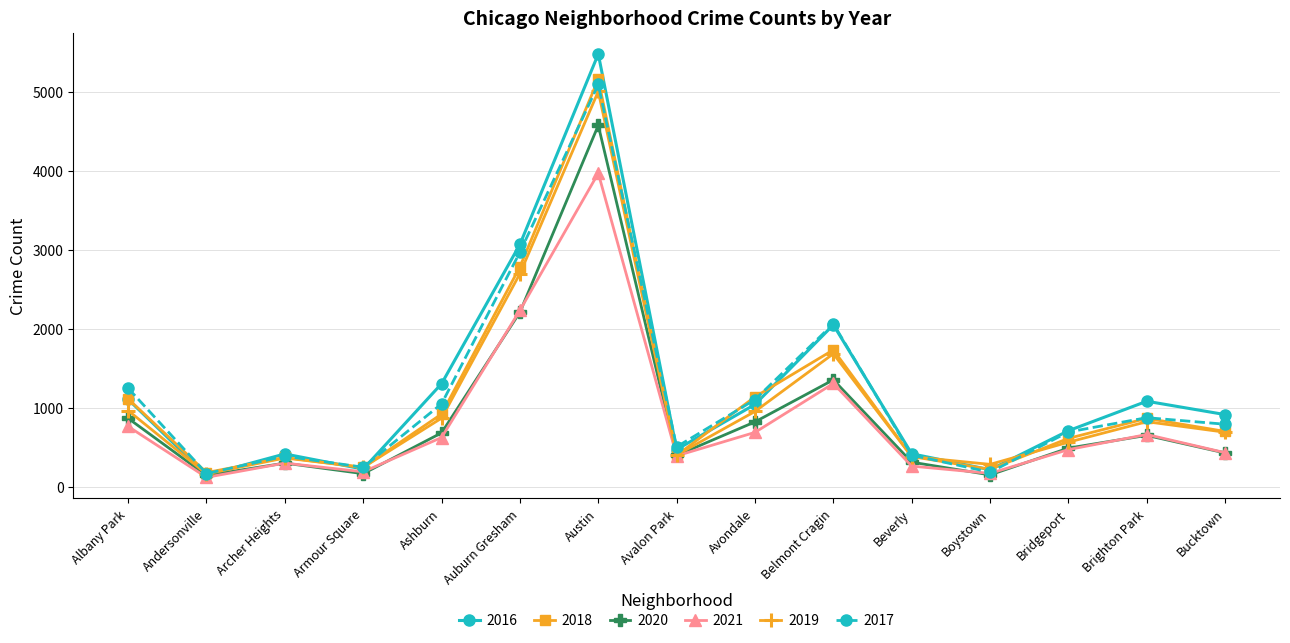

What is the label of the 14th point from the right?

Andersonville